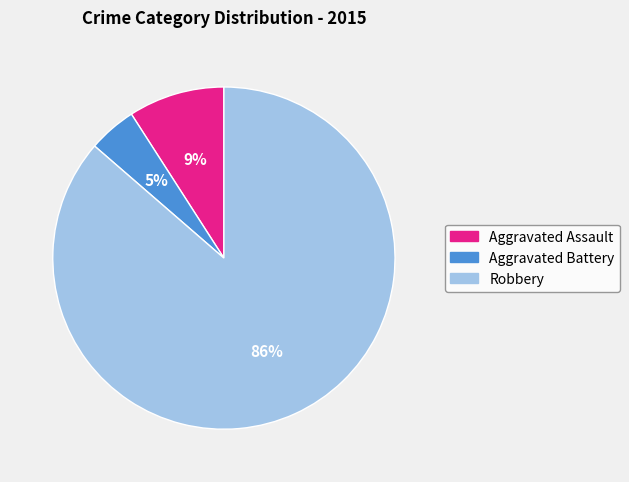

To the nearest percent, what percentage of the pie is Aggravated Assault?

9%